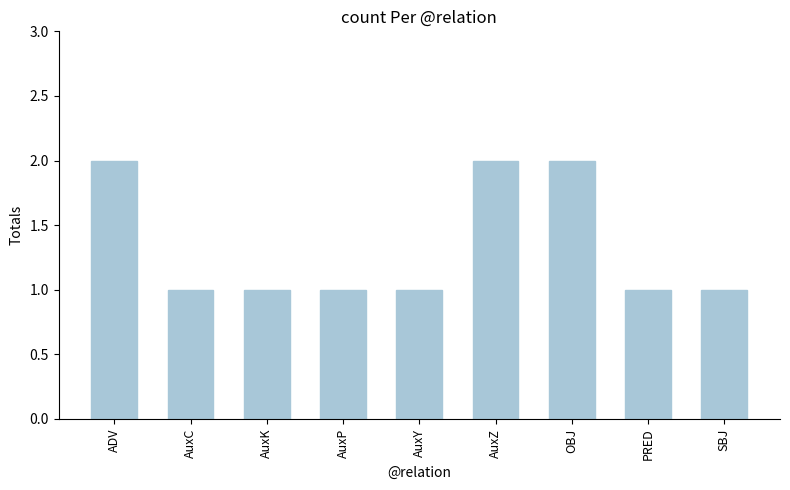

The value at AuxC is 1. True or false?

True